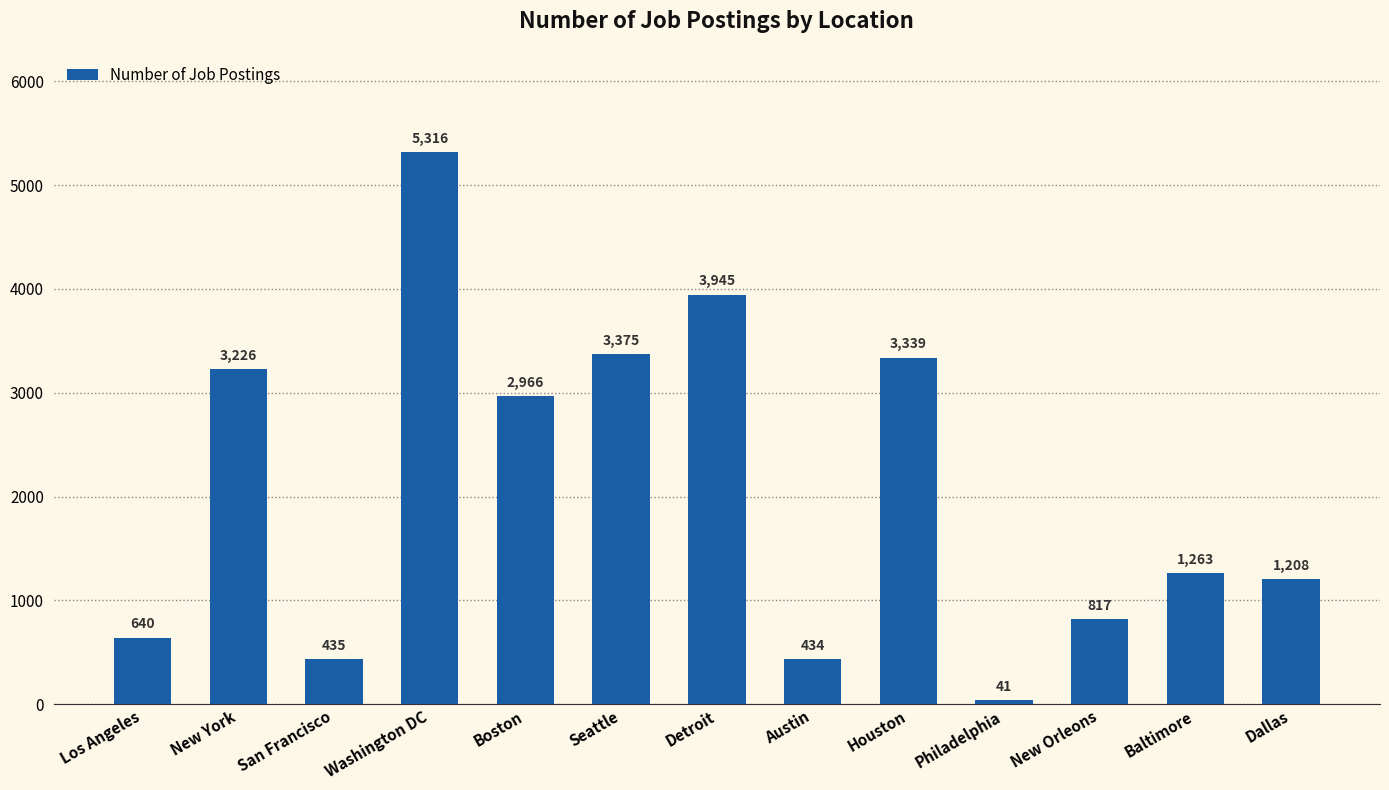

True or false: the data shows 1668 at Boston.

False